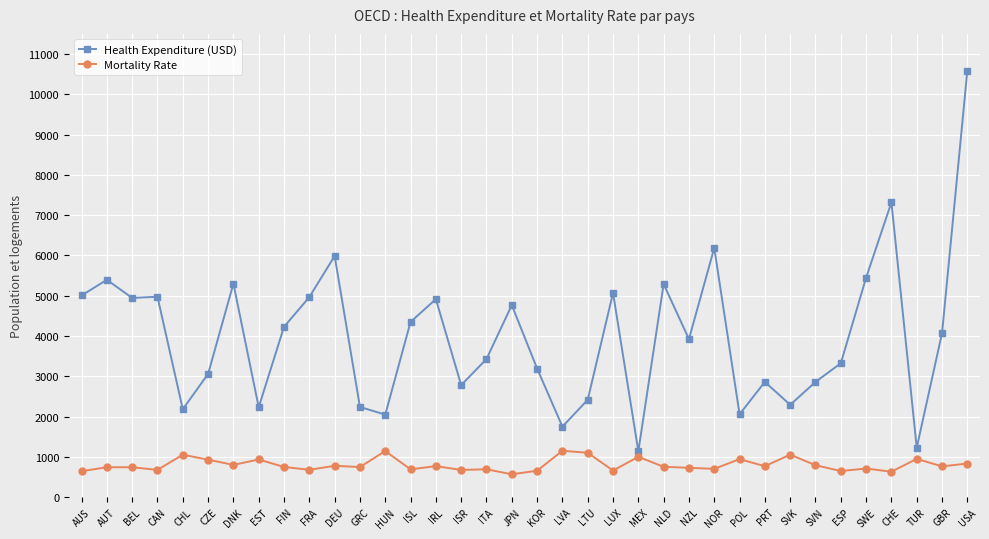

True or false: Health Expenditure (USD) and Mortality Rate cross at least once.

False